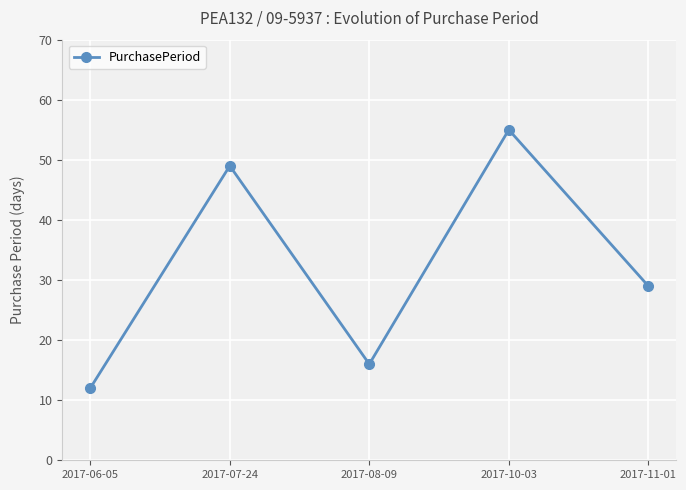

Where is the first local maximum?

2017-07-24